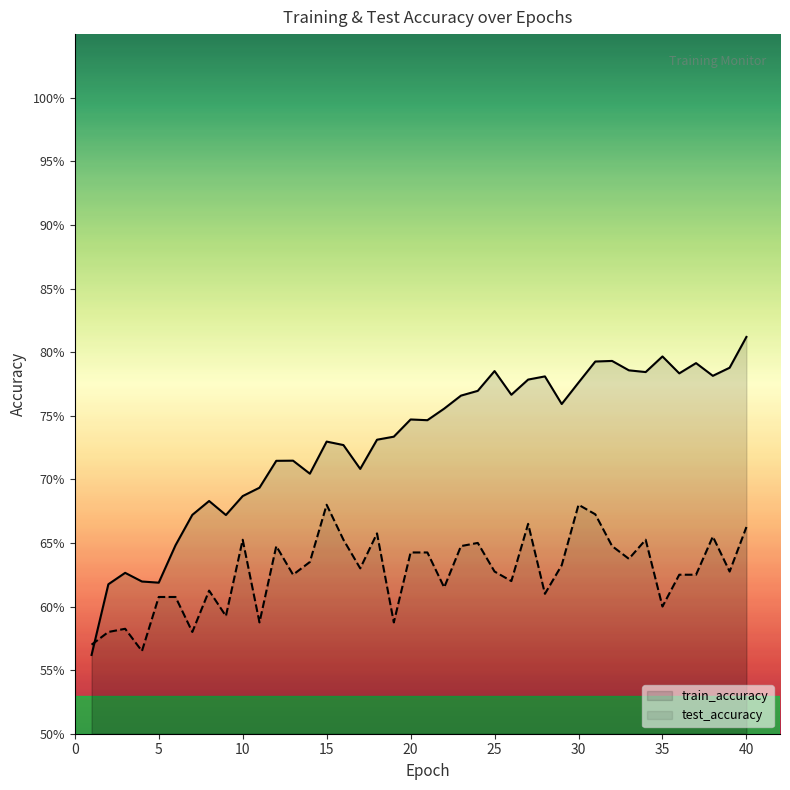

Does the chart display data point markers on the line(s)?

No